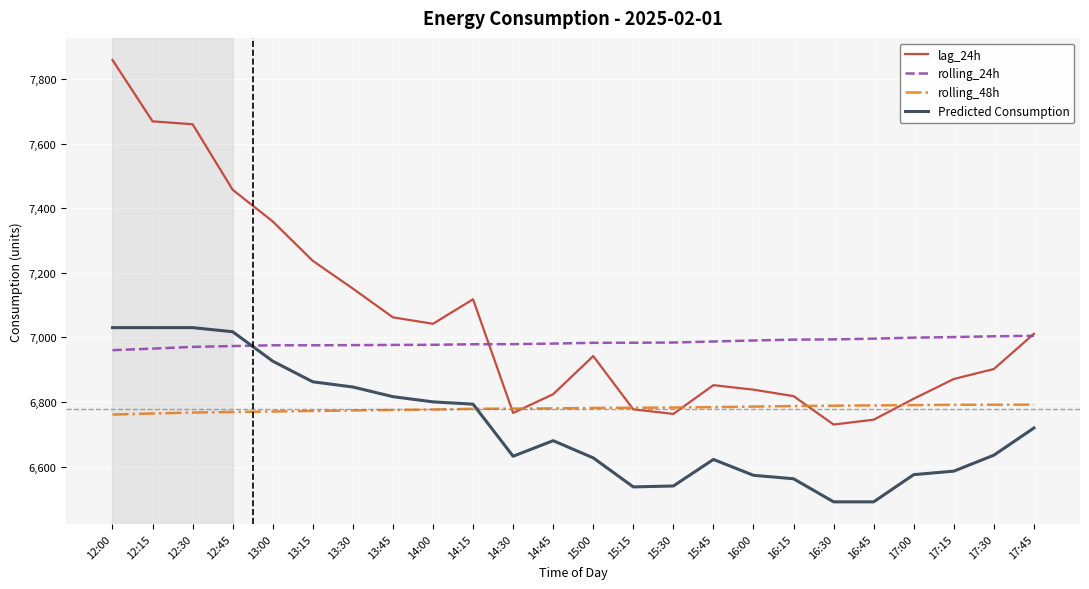

At which category is the sum across all series the highest?

12:00